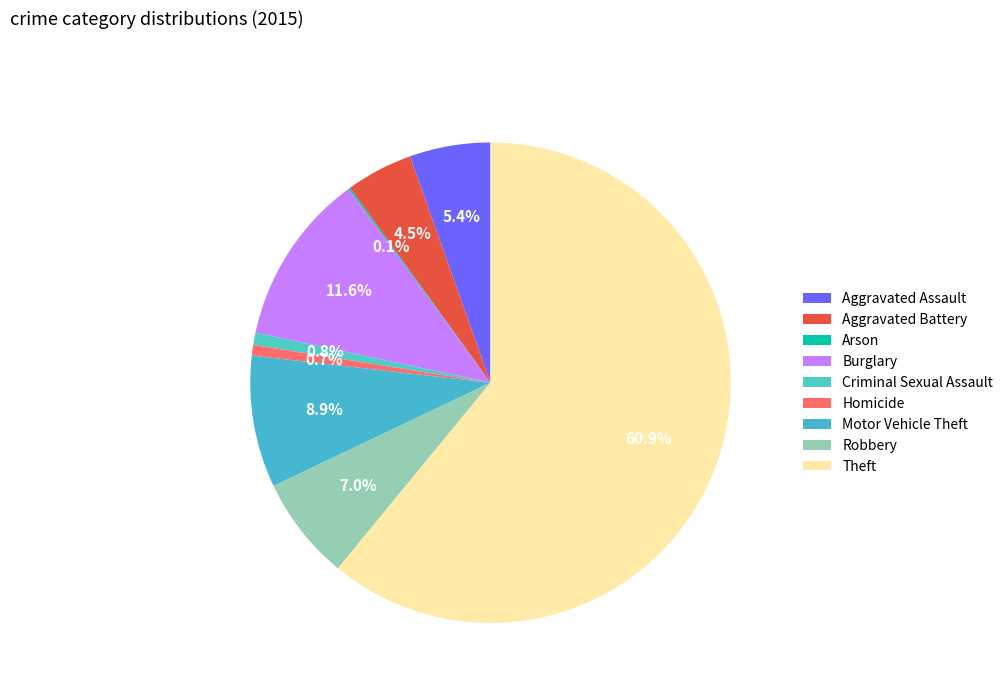

Is it true that Theft is 61% of the pie?

True